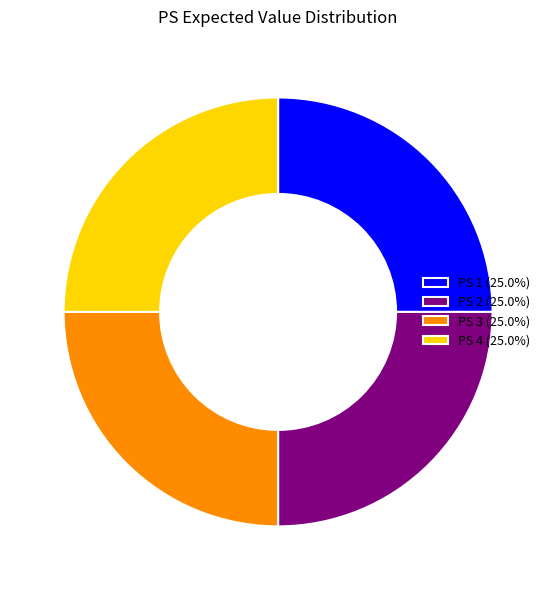

Is there a majority slice in this chart?

No